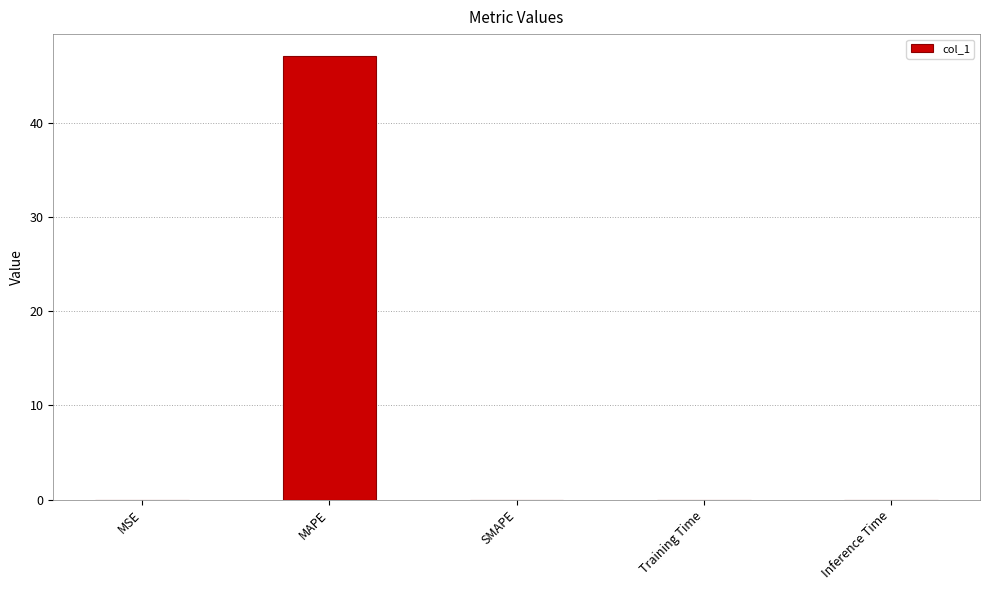

How many distinct data groups are displayed?

1